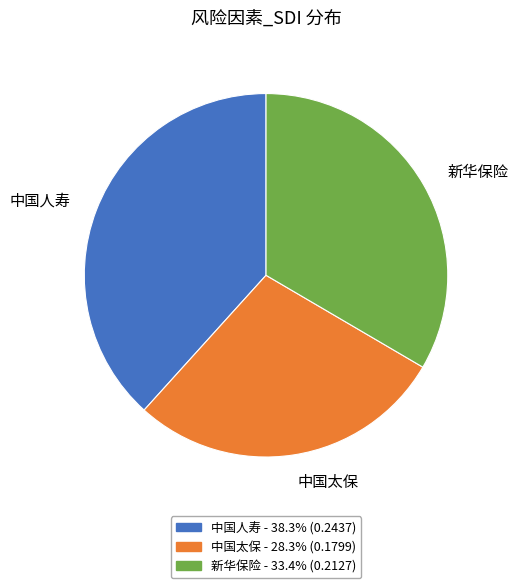

Does any single category account for the majority?

No